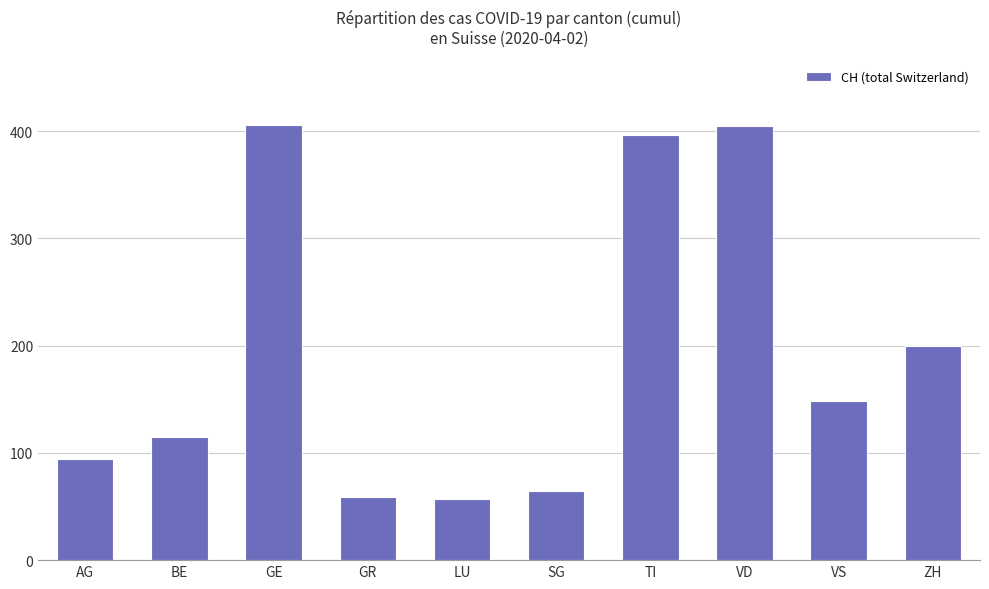

What is the greatest value displayed?

406